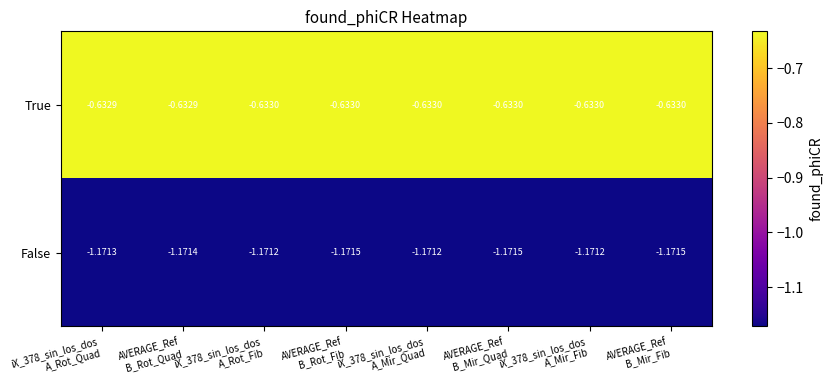

Rank the series by their average value, from lowest to highest.

False, True